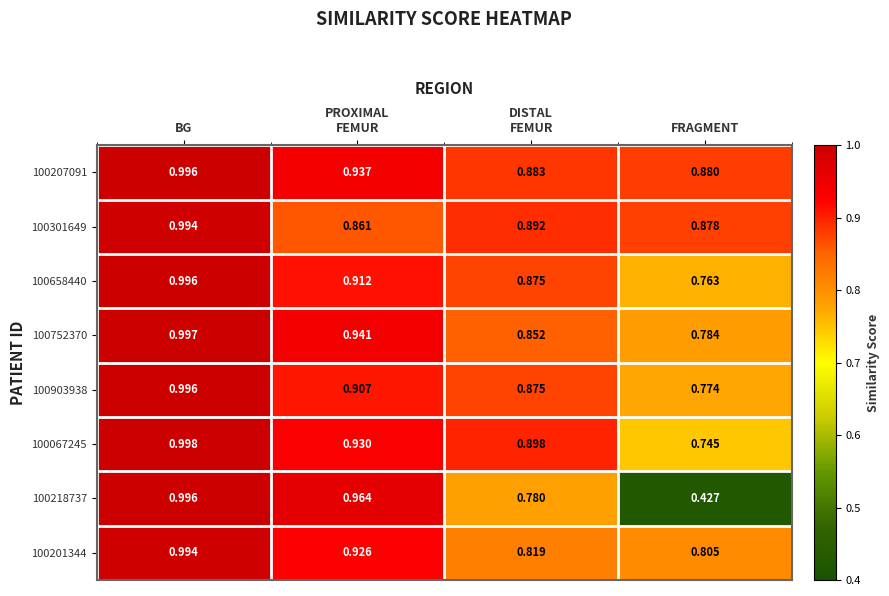

Count the number of data series in this chart.

8